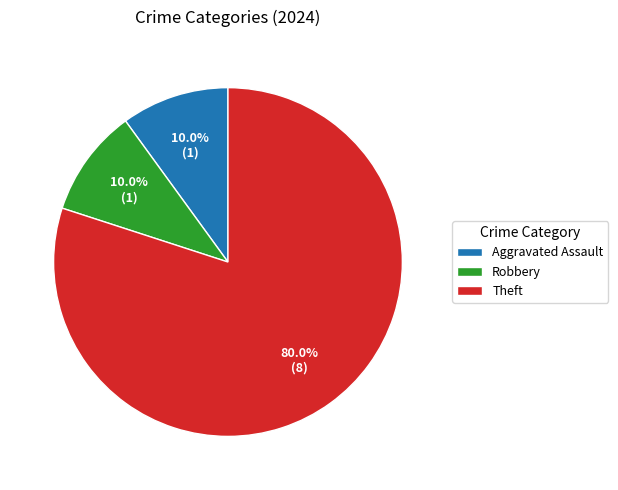

The Aggravated Assault slice represents 10% of the pie. True or false?

True